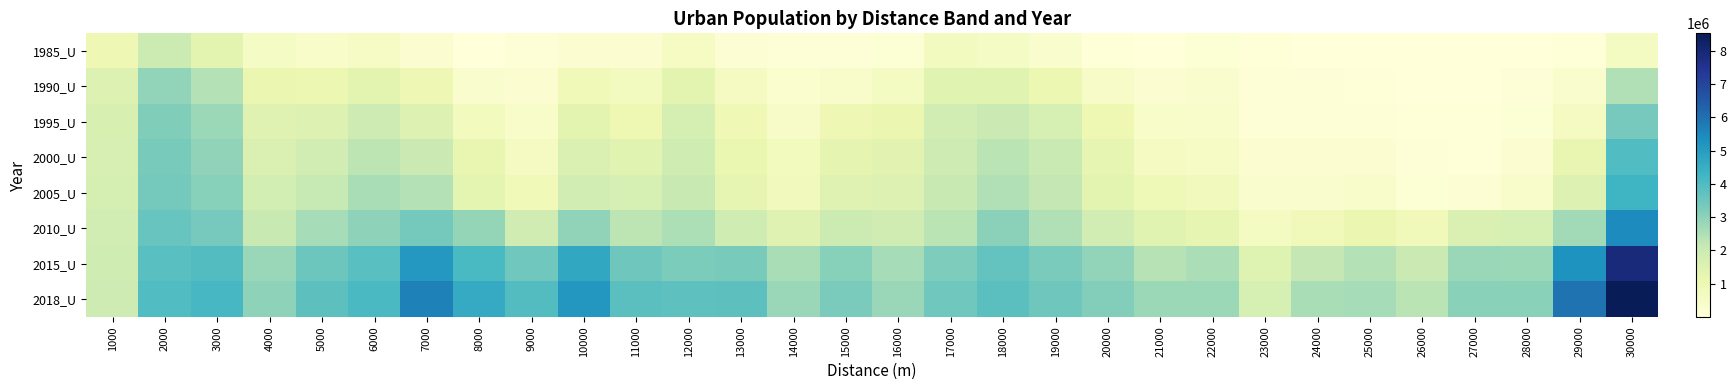

At how many categories does at least one series exceed 5913504?

2